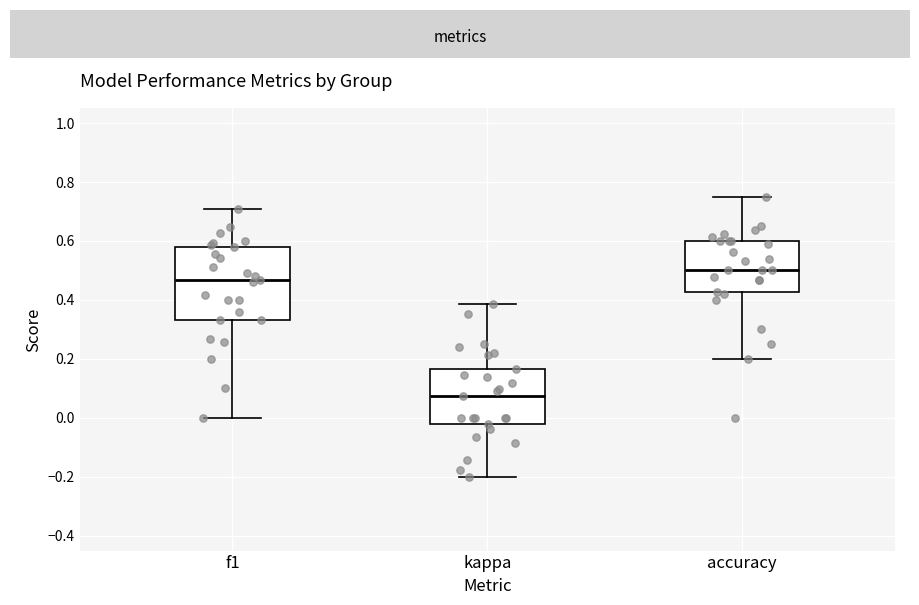

Reading left to right, transcribe this box plot: for each box, give where its median line is, the range the box spans, and where its two whiskers end, as read against the y-axis. The values are not printed on the chart, so give them approximately, as read against the axis.

f1: median 0.46, box 0.34 to 0.58, whiskers 0.00 to 0.70
kappa: median 0.08, box -0.02 to 0.16, whiskers -0.20 to 0.38
accuracy: median 0.50, box 0.42 to 0.60, whiskers 0.20 to 0.76